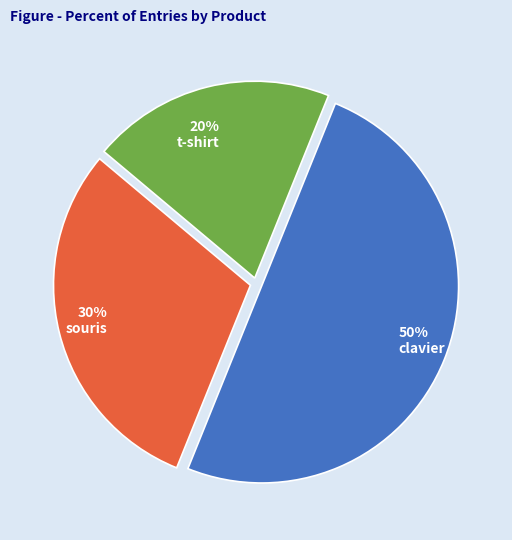

To the nearest percent, what is the average slice percentage?

33%